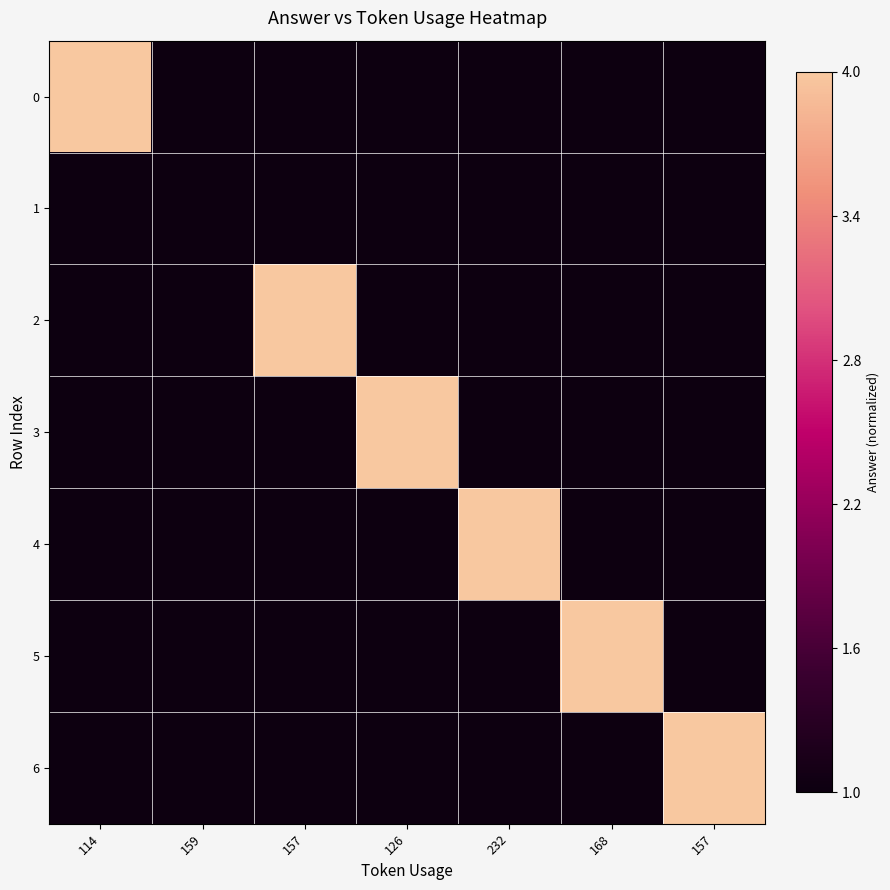

List the series in order of their peak value, highest first.

0, 2, 3, 4, 5, 6, 1